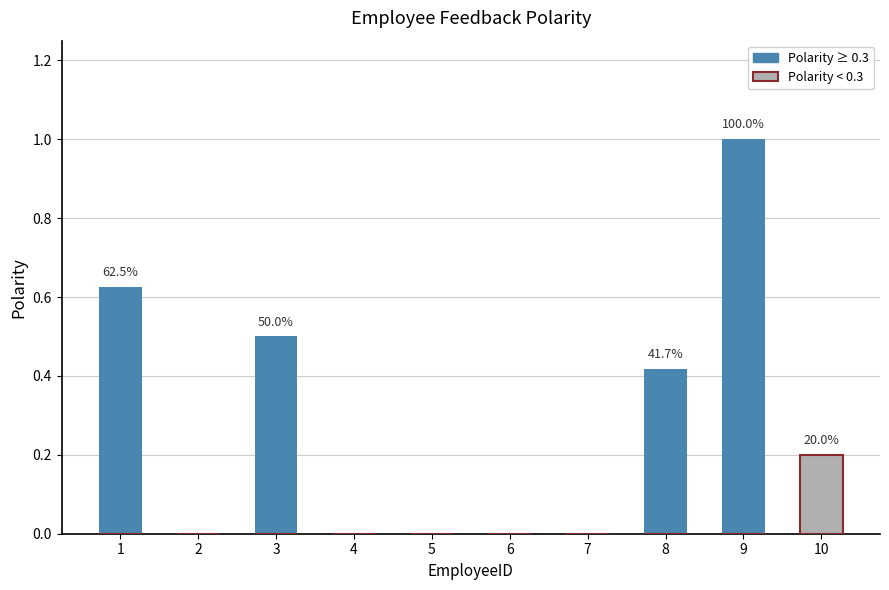

Which series has the largest range (max minus min)?

Polarity ≥ 0.3